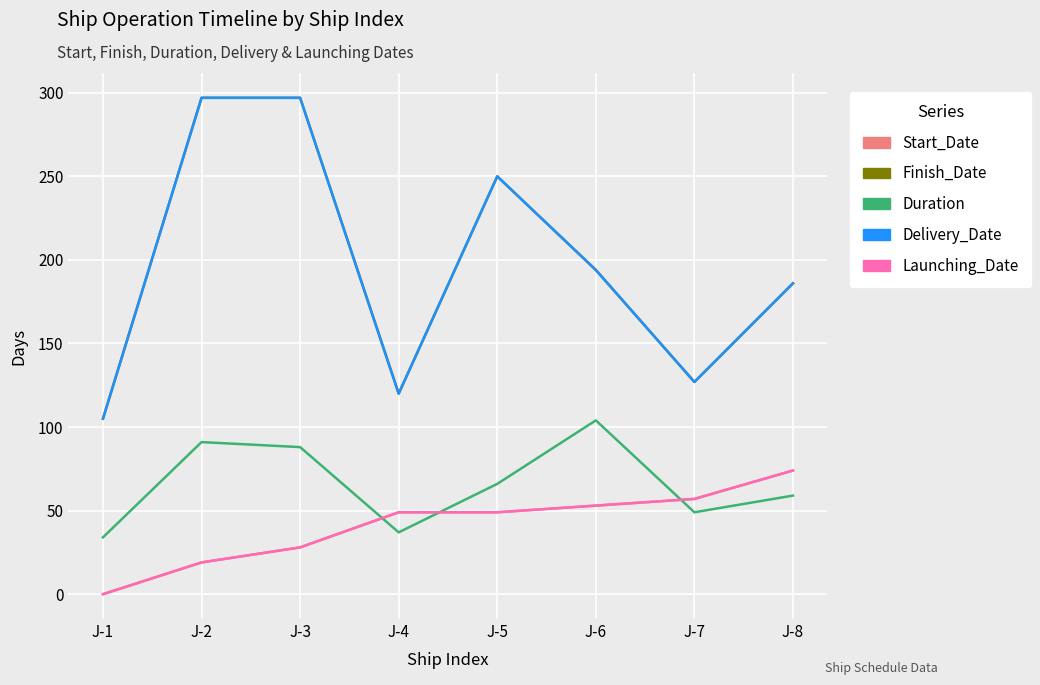

Does the chart display data point markers on the line(s)?

No